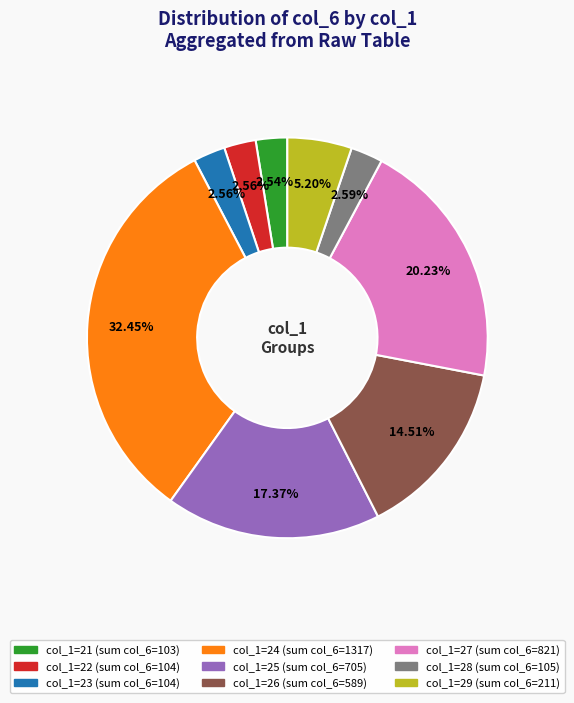

Does any single category account for the majority?

No